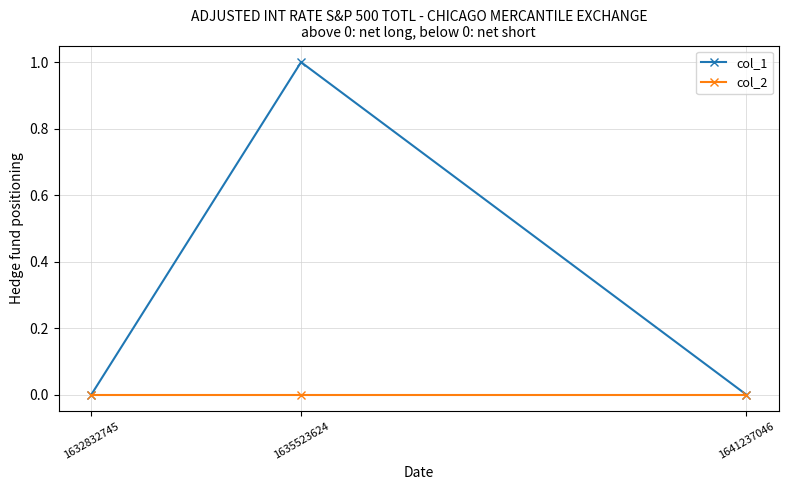

Which series has the largest range (max minus min)?

col_1